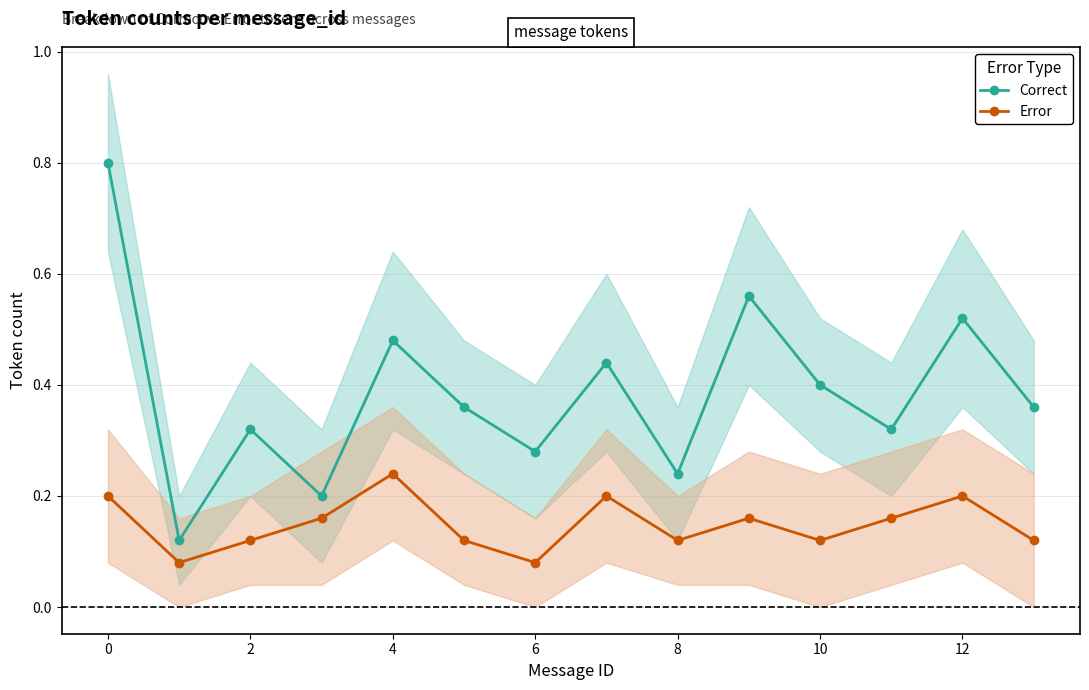

What is the highest value of the Correct series?

0.8